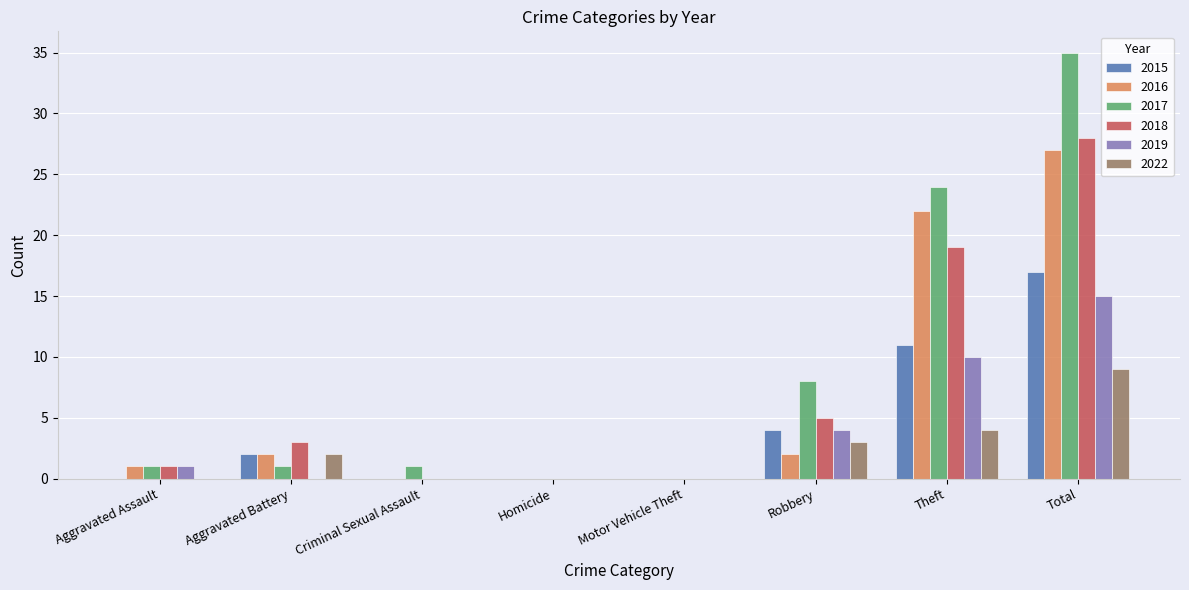

What is the total value across all series at Aggravated Battery?

10